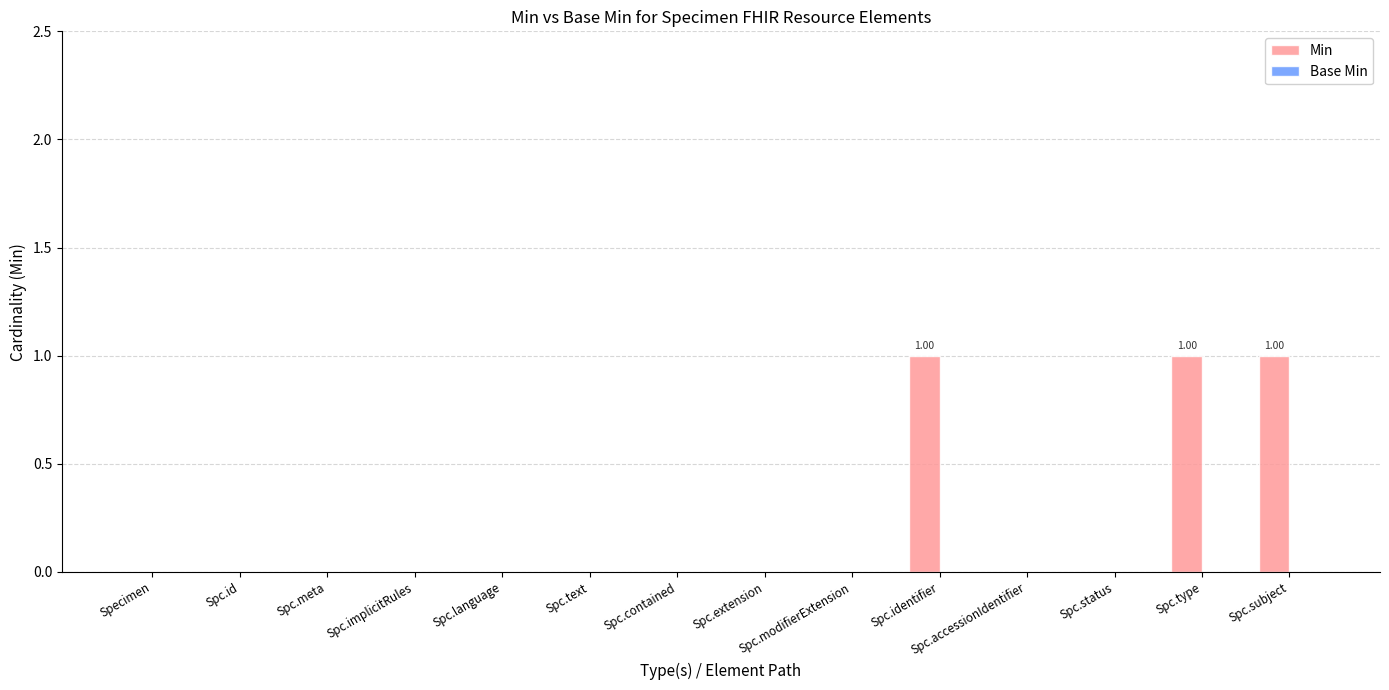

How many data points does each series have?

14